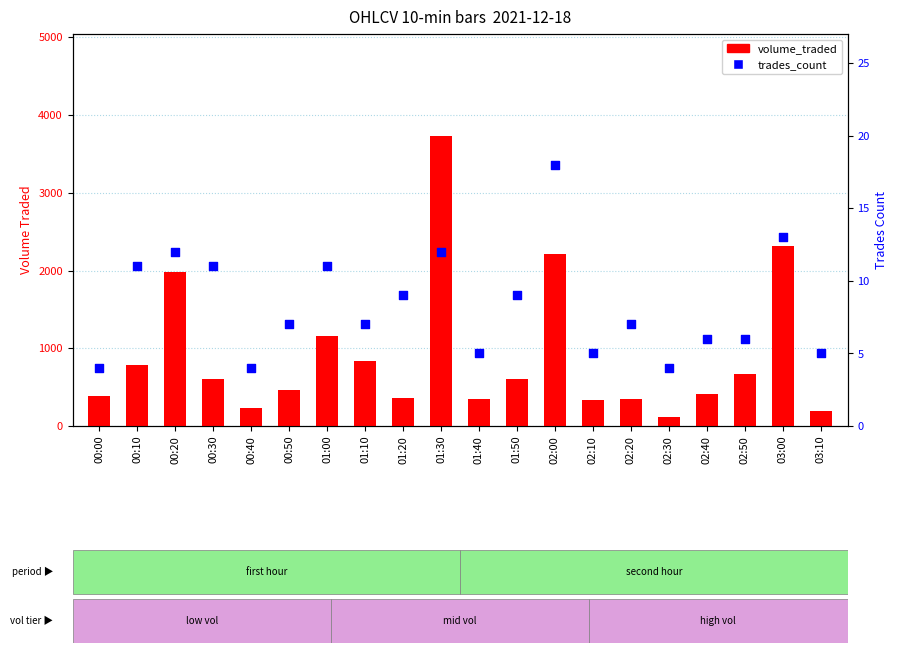

Which series has the widest spread of Y values?

volume_traded